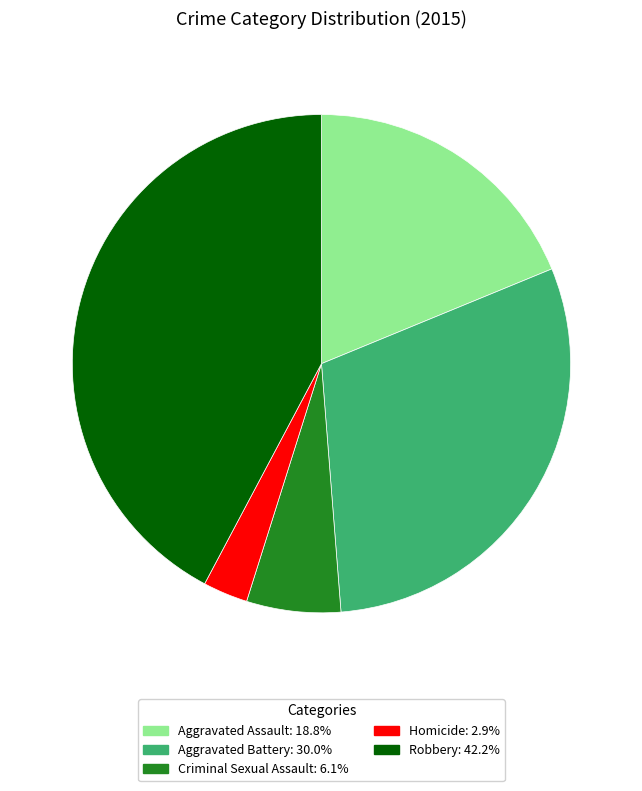

Count the number of slices in the pie.

5